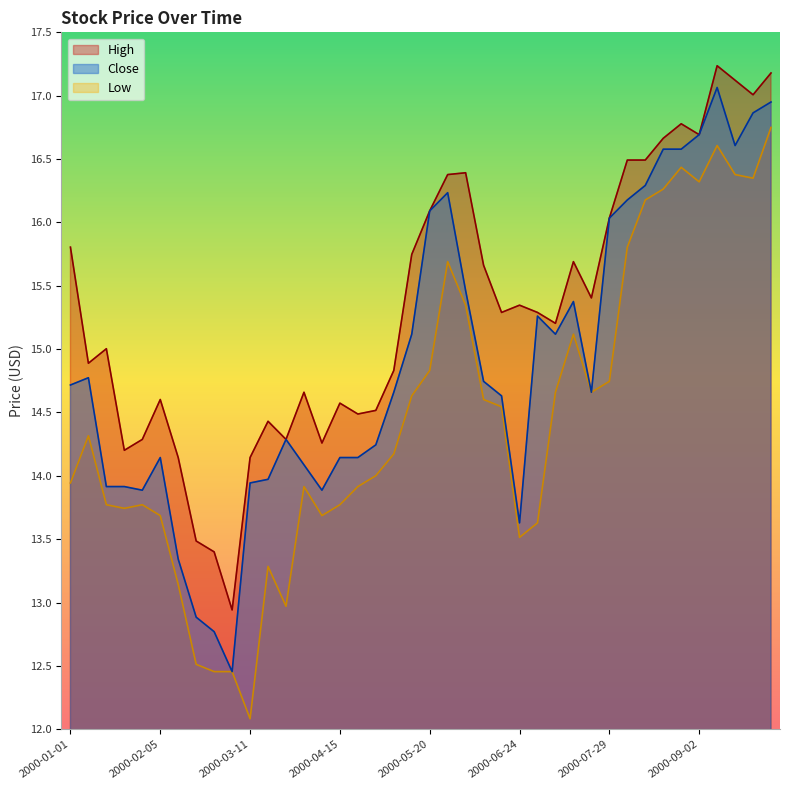

Is it true that Low equals 5.0 at 2000-07-01?

False